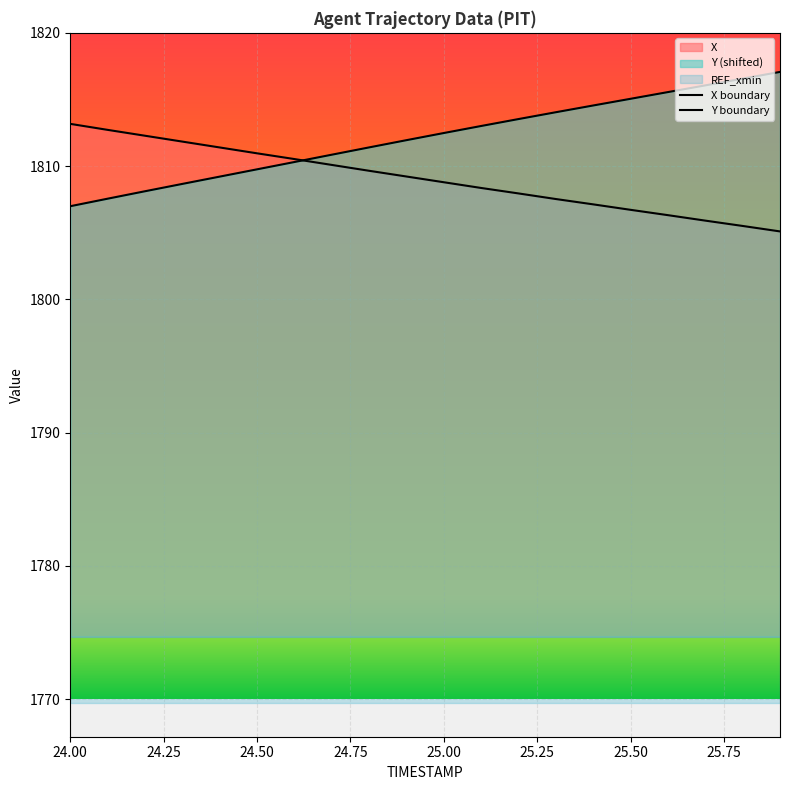

What is the difference between the second highest and second lowest values in the Y series?

9.0